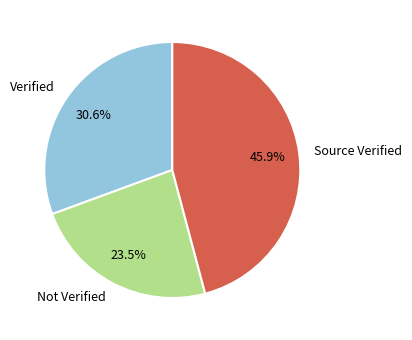

Does any single category account for the majority?

No